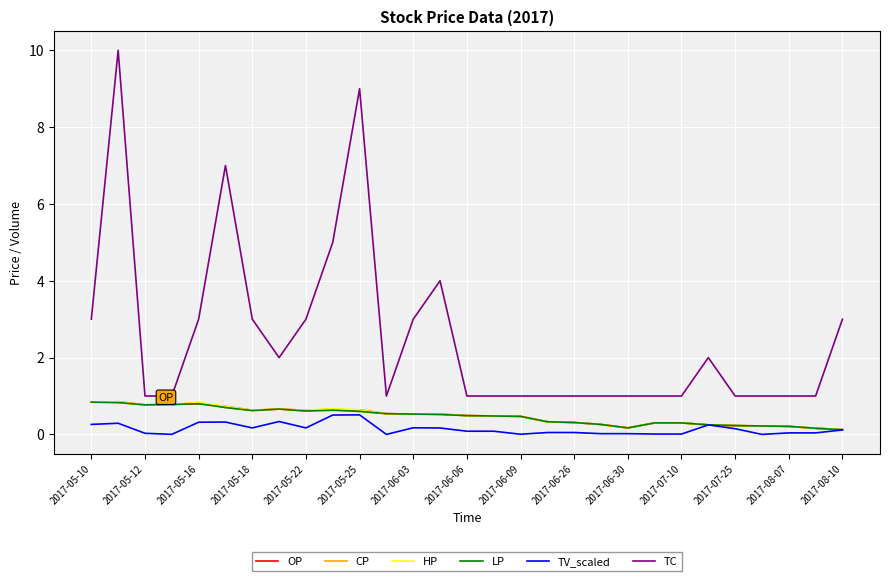

What are all the series names shown in the legend?

OP, CP, HP, LP, TV_scaled, TC